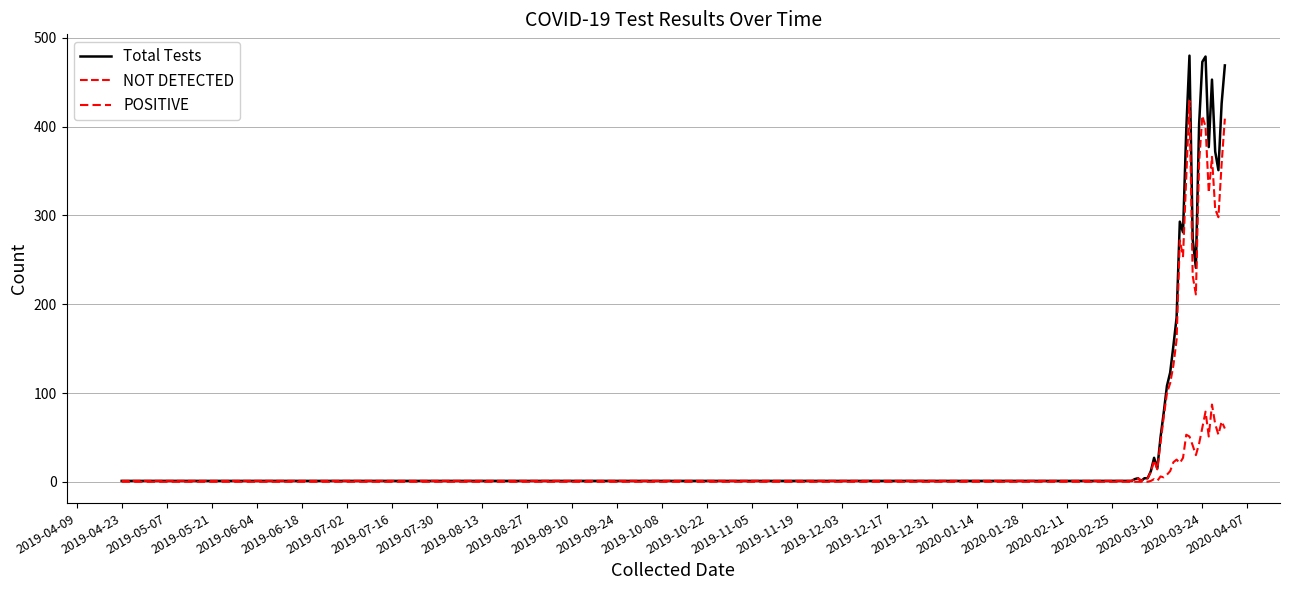

At how many categories does at least one series exceed 150?

17